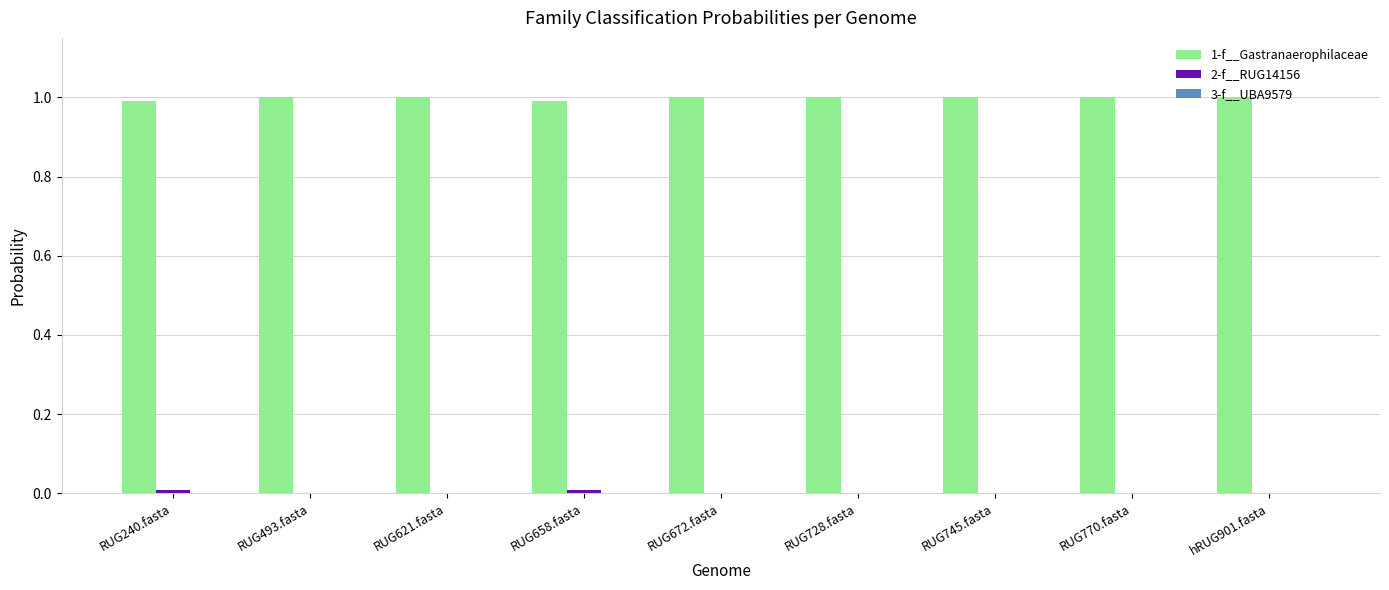

The value of 1-f__Gastranaerophilaceae at RUG745.fasta is 1.7. True or false?

False